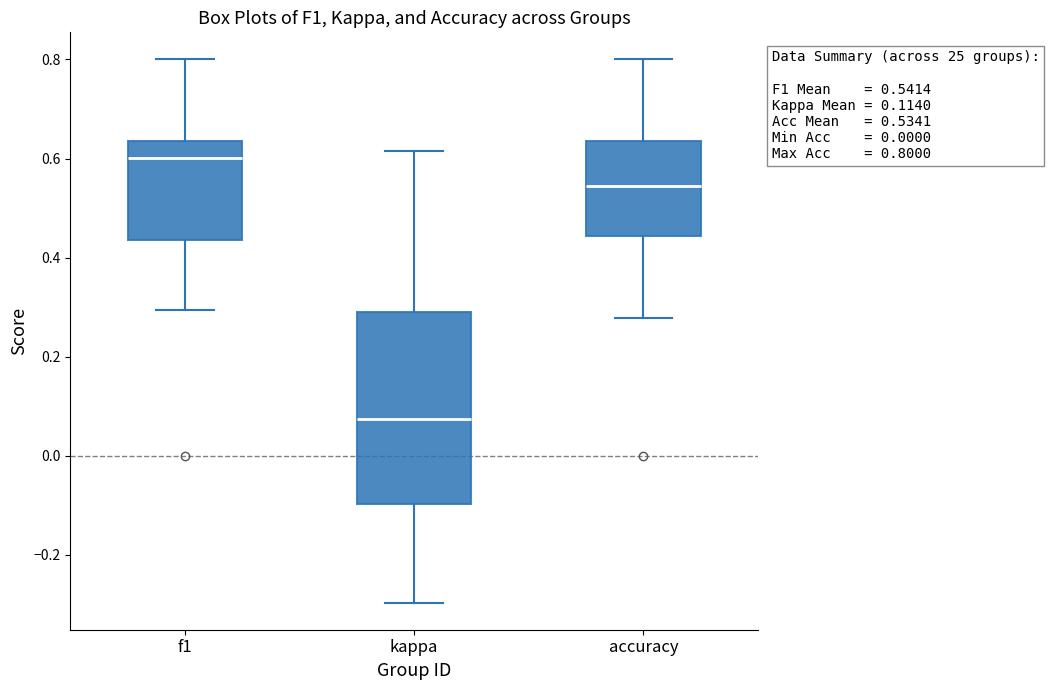

Which box has the lowest median line?

kappa